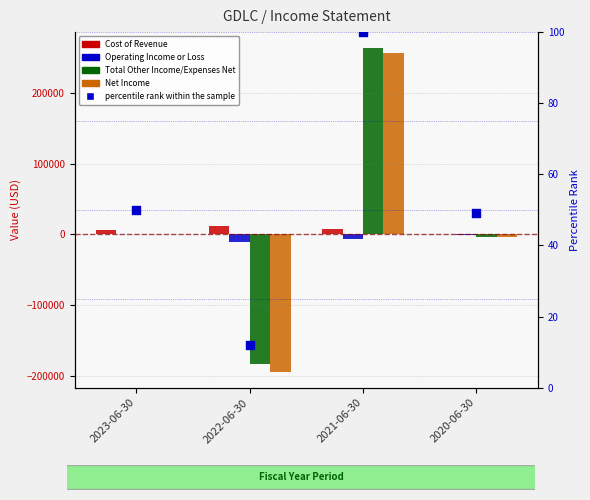

Which series contains the lowest Y value?

Net Income